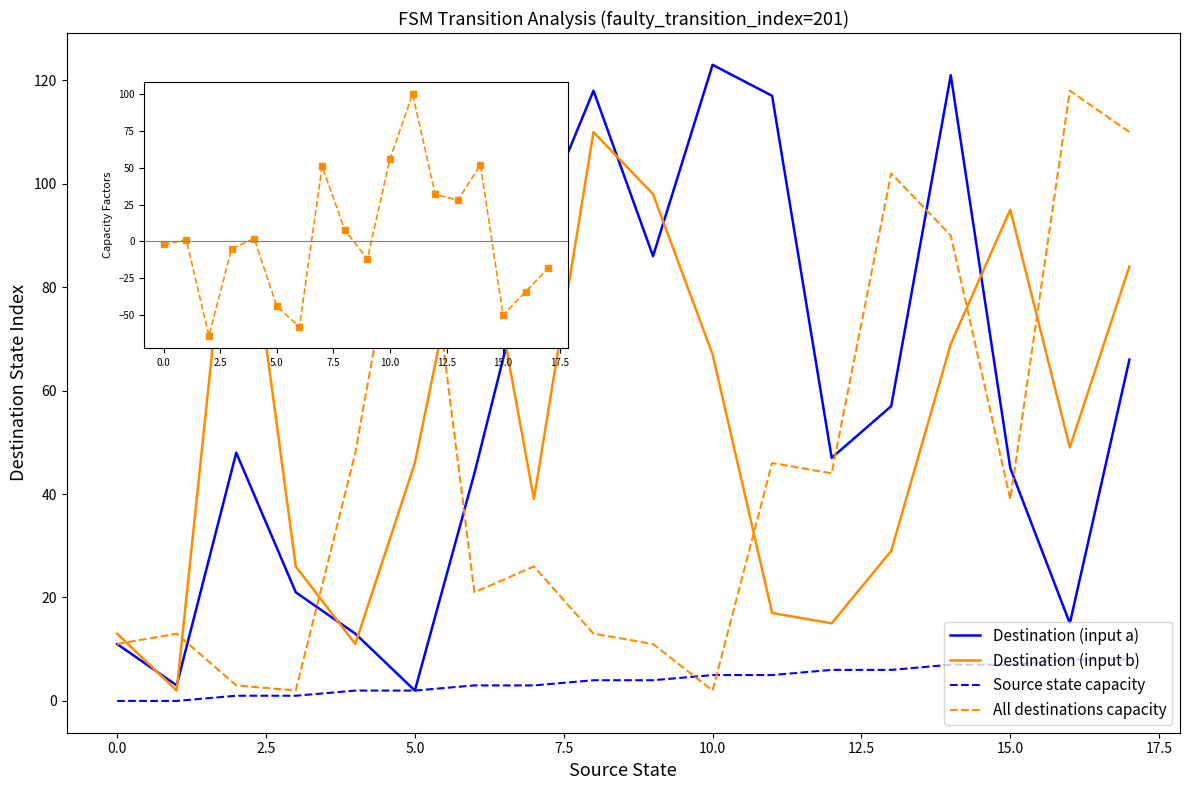

Which series ends up on top after the final intersection of All destinations capacity and Destination (input b)?

All destinations capacity